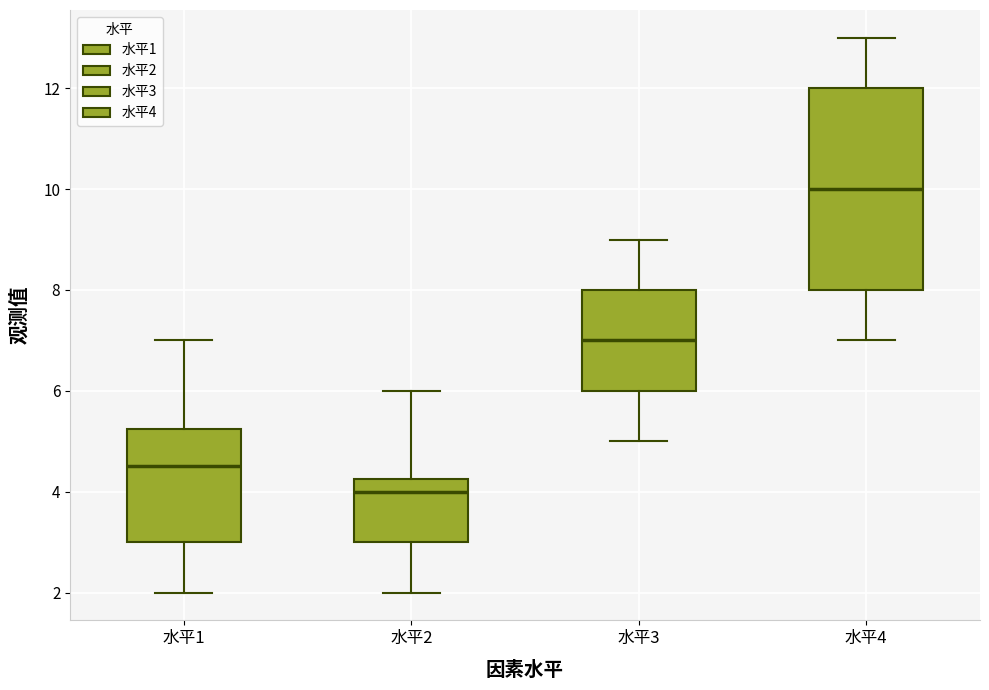

Which box's median line is the highest?

水平4